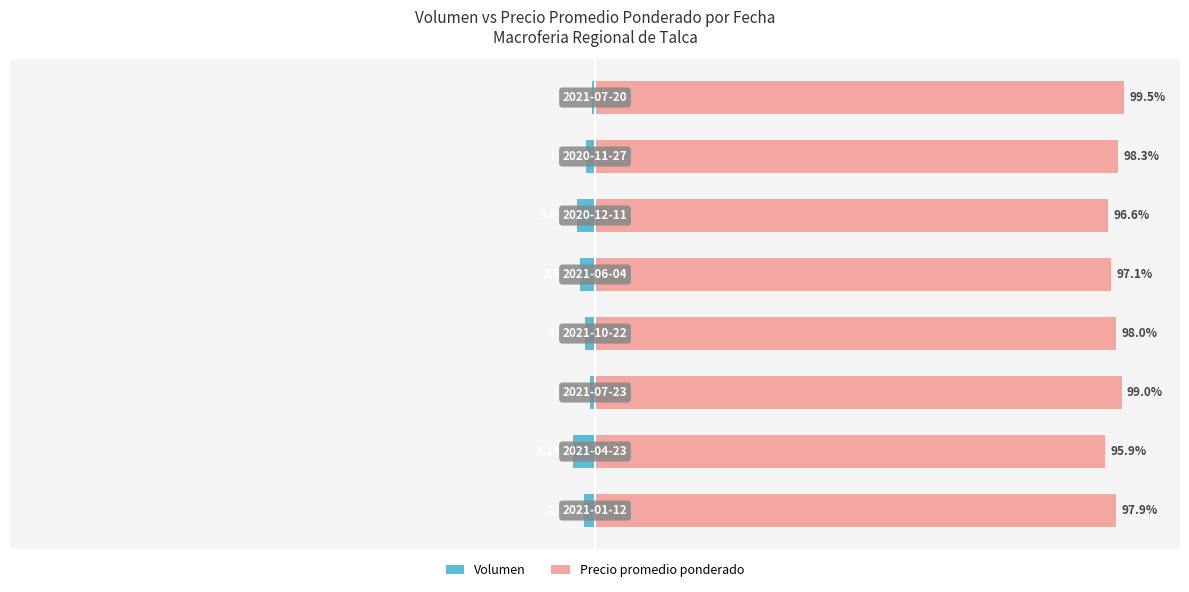

Which series changed the most between 2 and 5?

Precio promedio ponderado